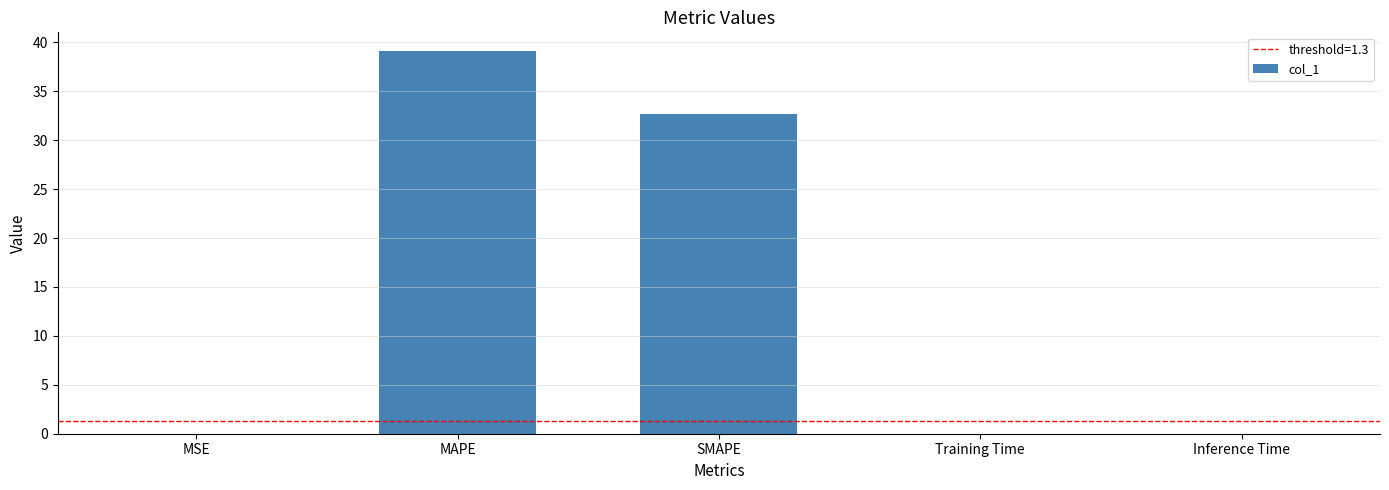

What is the sum of the values at SMAPE and MAPE?

71.8